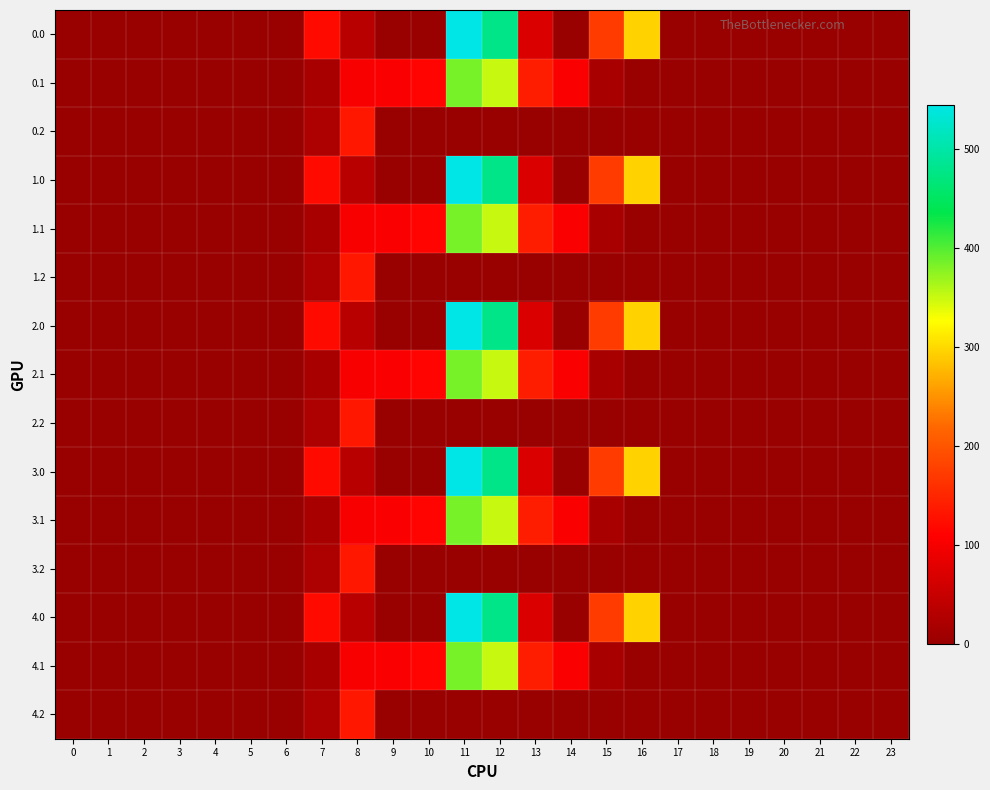

Reading right to left, what are all the values shown in this chart?

0.0: 23=0.0	22=0.0	21=0.0	20=0.0	19=0.0	18=0.0	17=0.0	16=294.5	15=172.8	14=0.3	13=70.2	12=477.2	11=544.3	10=0.0	9=0.0	8=35.0	7=120.6	6=0.0	5=0.0	4=0.0	3=0.0	2=0.0	1=0.0	0=0.0
0.1: 23=0.0	22=0.0	21=0.0	20=0.0	19=0.0	18=0.0	17=0.0	16=0.0	15=17.3	14=105.5	13=141.2	12=350.8	11=384.7	10=114.0	9=104.8	8=102.3	7=17.7	6=0.0	5=0.0	4=0.0	3=0.0	2=0.0	1=0.0	0=0.0
0.2: 23=0.0	22=0.0	21=0.0	20=0.0	19=0.0	18=0.0	17=0.0	16=0.0	15=0.0	14=0.0	13=0.0	12=0.0	11=0.0	10=0.0	9=0.0	8=134.2	7=22.3	6=0.0	5=0.0	4=0.0	3=0.0	2=0.0	1=0.0	0=0.0
1.0: 23=0.0	22=0.0	21=0.0	20=0.0	19=0.0	18=0.0	17=0.0	16=294.5	15=172.8	14=0.3	13=70.2	12=477.2	11=544.3	10=0.0	9=0.0	8=35.0	7=120.6	6=0.0	5=0.0	4=0.0	3=0.0	2=0.0	1=0.0	0=0.0
1.1: 23=0.0	22=0.0	21=0.0	20=0.0	19=0.0	18=0.0	17=0.0	16=0.0	15=17.3	14=105.5	13=141.2	12=350.8	11=384.7	10=114.0	9=104.8	8=102.3	7=17.7	6=0.0	5=0.0	4=0.0	3=0.0	2=0.0	1=0.0	0=0.0
1.2: 23=0.0	22=0.0	21=0.0	20=0.0	19=0.0	18=0.0	17=0.0	16=0.0	15=0.0	14=0.0	13=0.0	12=0.0	11=0.0	10=0.0	9=0.0	8=134.2	7=22.3	6=0.0	5=0.0	4=0.0	3=0.0	2=0.0	1=0.0	0=0.0
2.0: 23=0.0	22=0.0	21=0.0	20=0.0	19=0.0	18=0.0	17=0.0	16=294.5	15=172.8	14=0.3	13=70.2	12=477.2	11=544.3	10=0.0	9=0.0	8=35.0	7=120.6	6=0.0	5=0.0	4=0.0	3=0.0	2=0.0	1=0.0	0=0.0
2.1: 23=0.0	22=0.0	21=0.0	20=0.0	19=0.0	18=0.0	17=0.0	16=0.0	15=17.3	14=105.5	13=141.2	12=350.8	11=384.7	10=114.0	9=104.8	8=102.3	7=17.7	6=0.0	5=0.0	4=0.0	3=0.0	2=0.0	1=0.0	0=0.0
2.2: 23=0.0	22=0.0	21=0.0	20=0.0	19=0.0	18=0.0	17=0.0	16=0.0	15=0.0	14=0.0	13=0.0	12=0.0	11=0.0	10=0.0	9=0.0	8=134.2	7=22.3	6=0.0	5=0.0	4=0.0	3=0.0	2=0.0	1=0.0	0=0.0
3.0: 23=0.0	22=0.0	21=0.0	20=0.0	19=0.0	18=0.0	17=0.0	16=294.5	15=172.8	14=0.3	13=70.2	12=477.2	11=544.3	10=0.0	9=0.0	8=35.0	7=120.6	6=0.0	5=0.0	4=0.0	3=0.0	2=0.0	1=0.0	0=0.0
3.1: 23=0.0	22=0.0	21=0.0	20=0.0	19=0.0	18=0.0	17=0.0	16=0.0	15=17.3	14=105.5	13=141.2	12=350.8	11=384.7	10=114.0	9=104.8	8=102.3	7=17.7	6=0.0	5=0.0	4=0.0	3=0.0	2=0.0	1=0.0	0=0.0
3.2: 23=0.0	22=0.0	21=0.0	20=0.0	19=0.0	18=0.0	17=0.0	16=0.0	15=0.0	14=0.0	13=0.0	12=0.0	11=0.0	10=0.0	9=0.0	8=134.2	7=22.3	6=0.0	5=0.0	4=0.0	3=0.0	2=0.0	1=0.0	0=0.0
4.0: 23=0.0	22=0.0	21=0.0	20=0.0	19=0.0	18=0.0	17=0.0	16=294.5	15=172.8	14=0.3	13=70.2	12=477.2	11=544.3	10=0.0	9=0.0	8=35.0	7=120.6	6=0.0	5=0.0	4=0.0	3=0.0	2=0.0	1=0.0	0=0.0
4.1: 23=0.0	22=0.0	21=0.0	20=0.0	19=0.0	18=0.0	17=0.0	16=0.0	15=17.3	14=105.5	13=141.2	12=350.8	11=384.7	10=114.0	9=104.8	8=102.3	7=17.7	6=0.0	5=0.0	4=0.0	3=0.0	2=0.0	1=0.0	0=0.0
4.2: 23=0.0	22=0.0	21=0.0	20=0.0	19=0.0	18=0.0	17=0.0	16=0.0	15=0.0	14=0.0	13=0.0	12=0.0	11=0.0	10=0.0	9=0.0	8=134.2	7=22.3	6=0.0	5=0.0	4=0.0	3=0.0	2=0.0	1=0.0	0=0.0